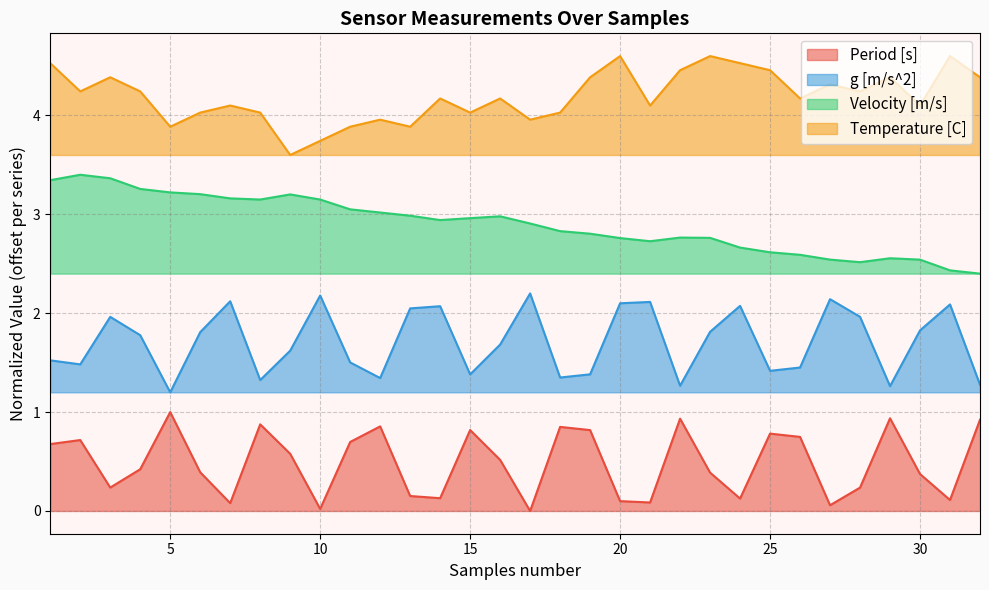

True or false: g [m/s^2] and Temperature [C] intersect in this chart.

False